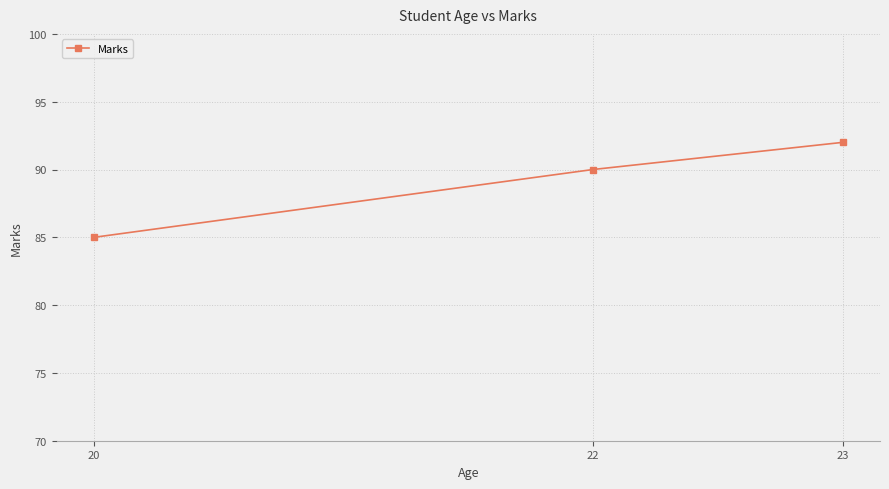

Approximately how many times larger is the value at 22 compared to 20?

1.1